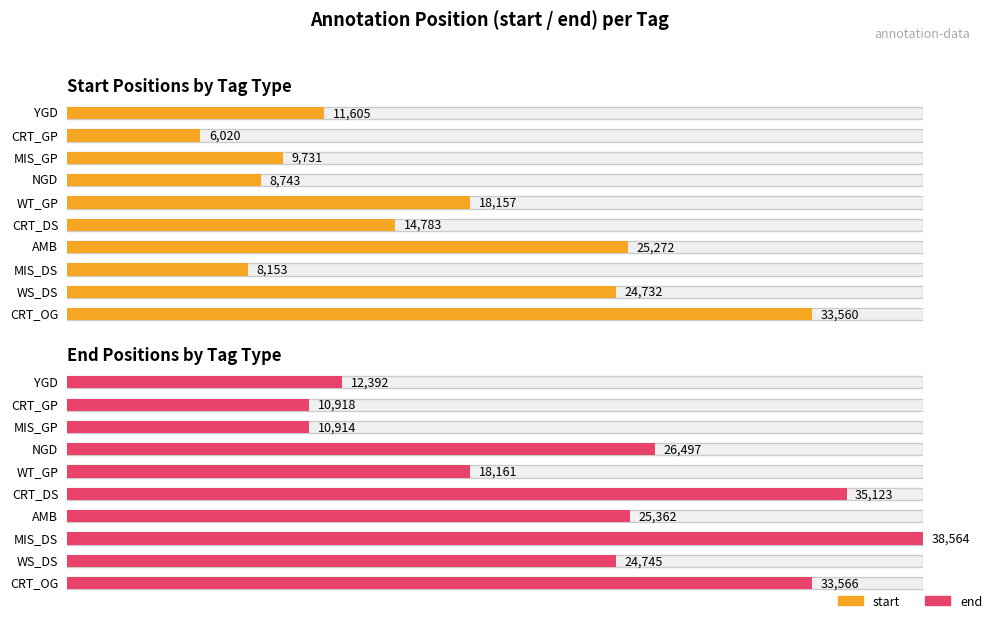

Rank the categories by end value from highest to lowest.

MIS_DS, CRT_DS, CRT_OG, NGD, AMB, WS_DS, WT_GP, YGD, CRT_GP, MIS_GP